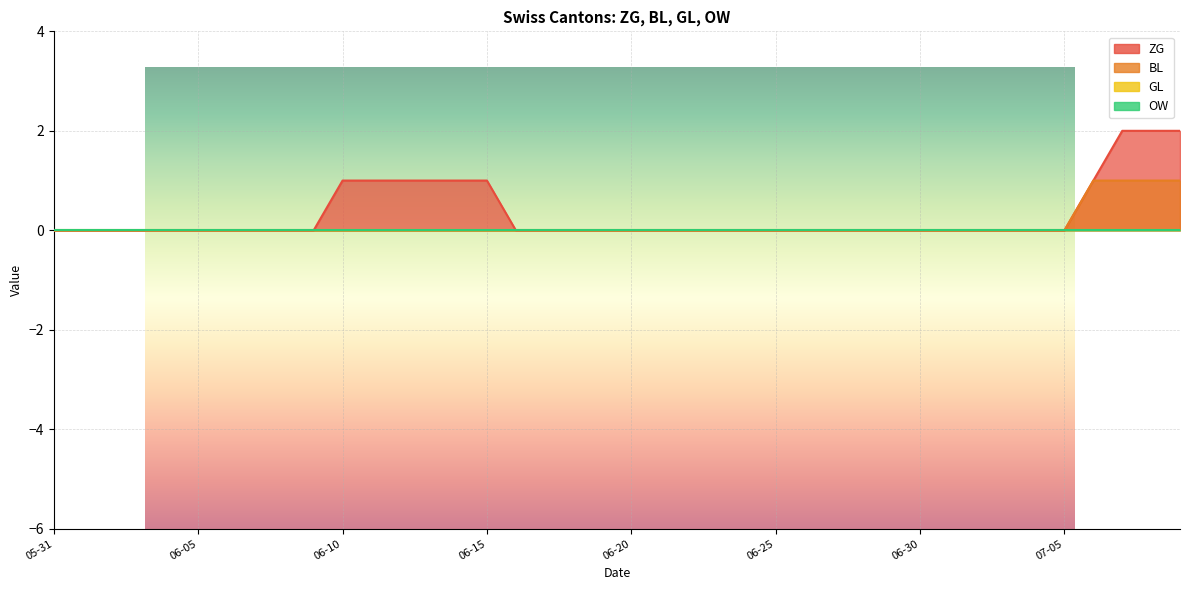

At 2020-06-09, list the series in order from largest to smallest.

ZG, BL